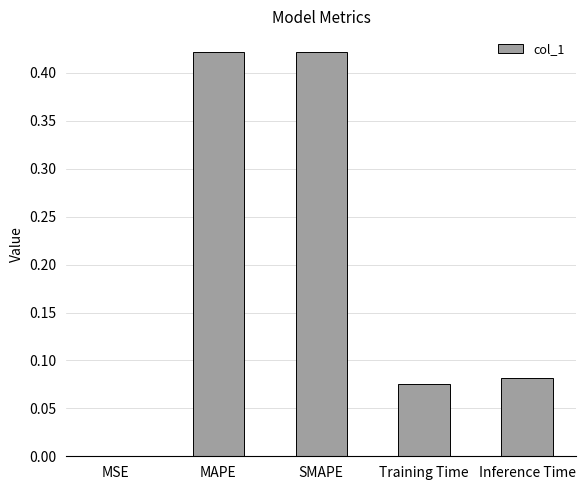

What is the sum of all values?

1.0